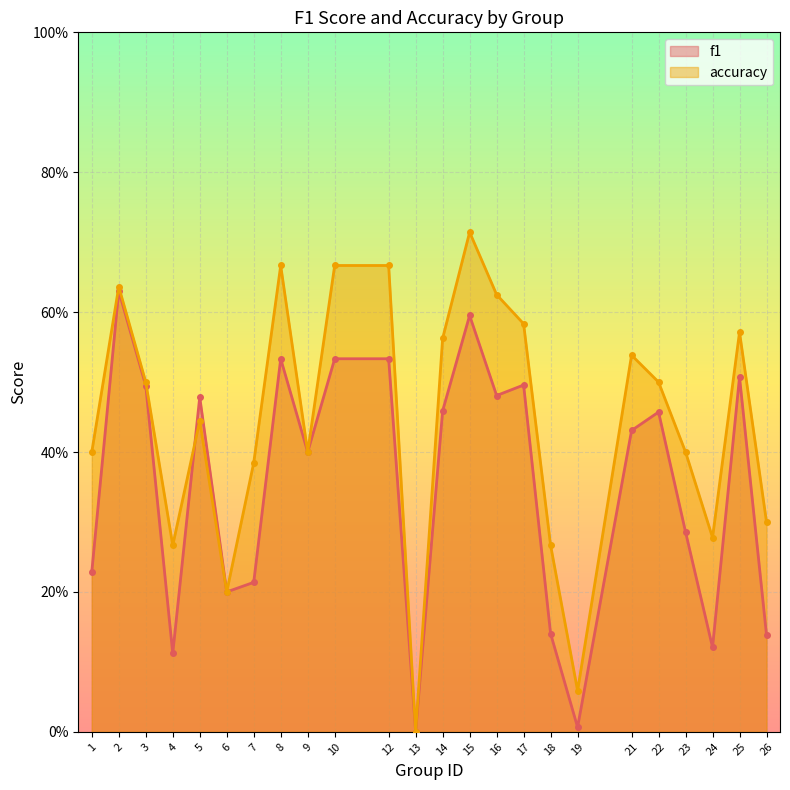

Which has a higher value, 4 or 3?

3